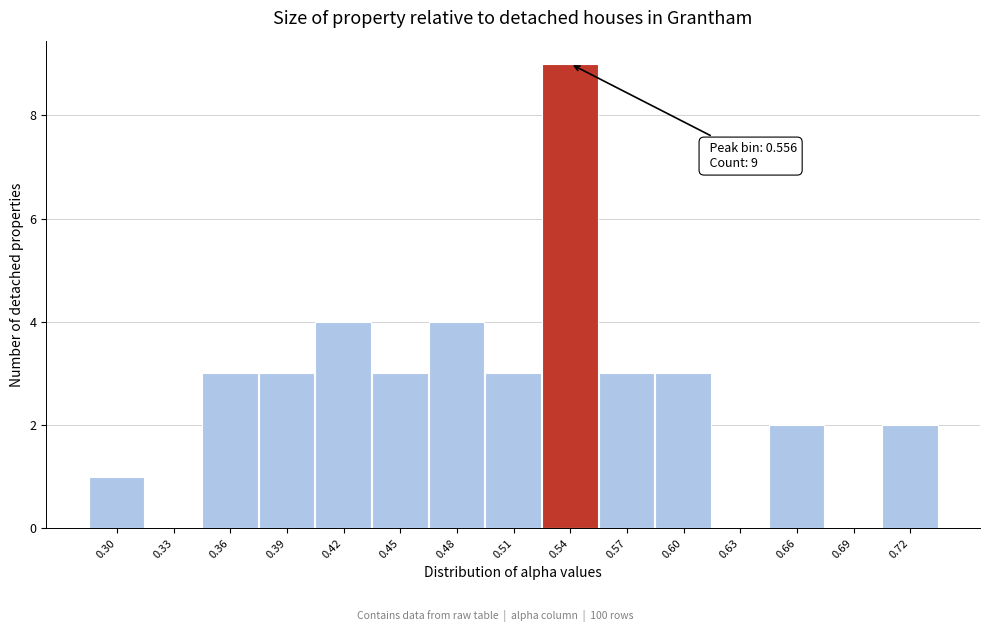

Reading left to right, extract all data points from this chart.

0.30=1	0.33=0	0.36=3	0.39=3	0.42=4	0.45=3	0.48=4	0.51=3	0.54=9	0.57=3	0.60=3	0.63=0	0.66=2	0.69=0	0.72=2